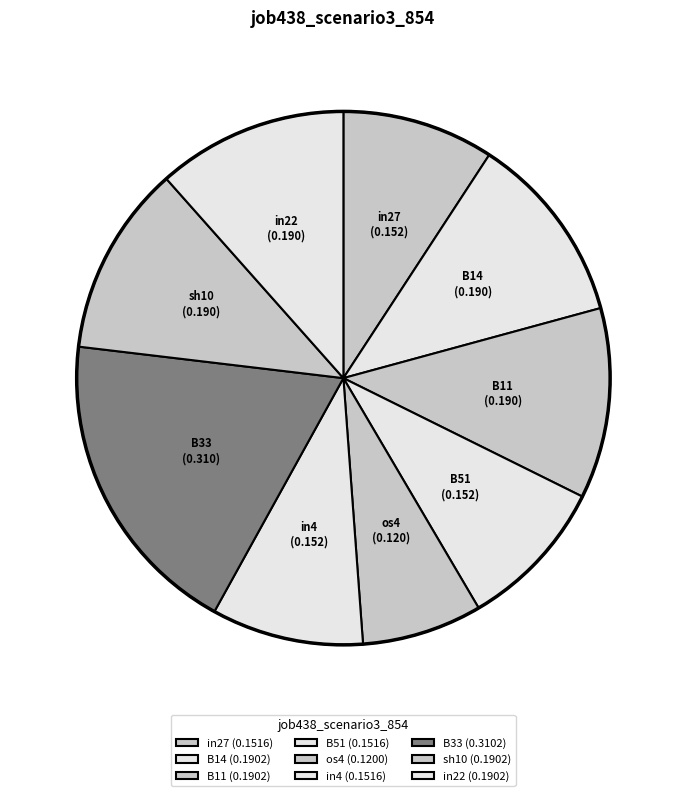

To the nearest percent, what percentage of the pie is B11?

12%